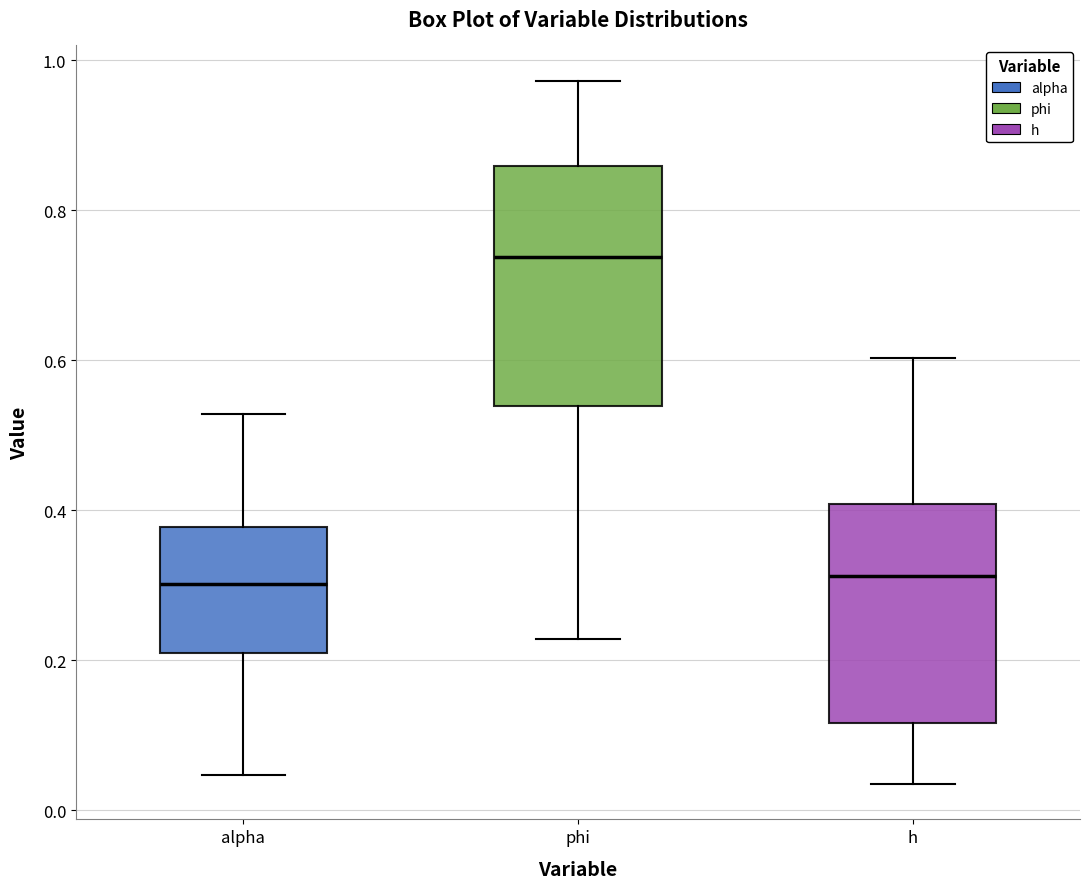

Comparing the boxes themselves (not the whiskers), which one is the tallest?

phi